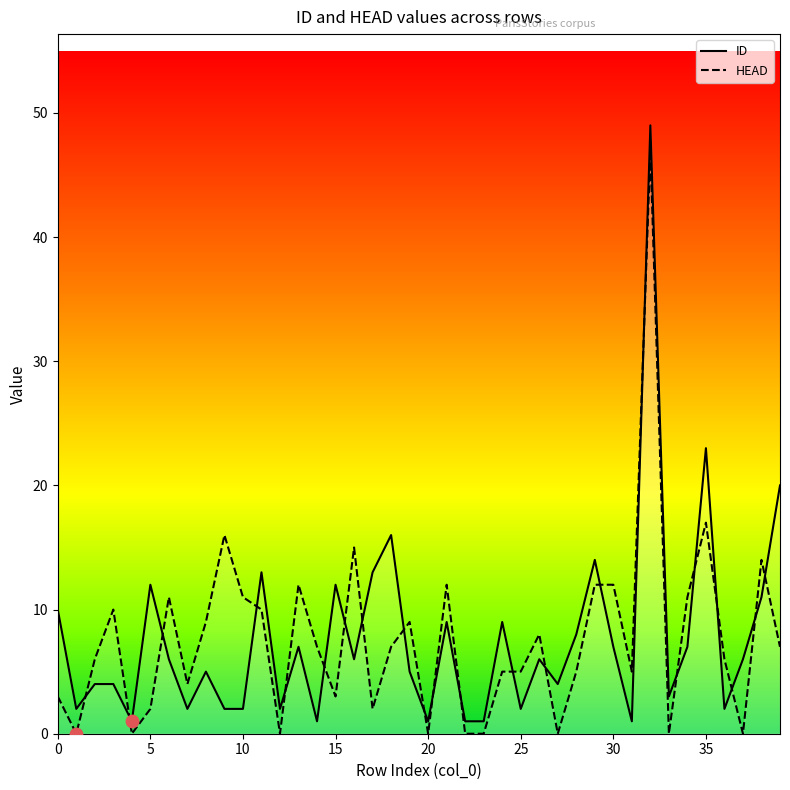

Is the value of ID at 28 greater than the value of HEAD at 20?

Yes